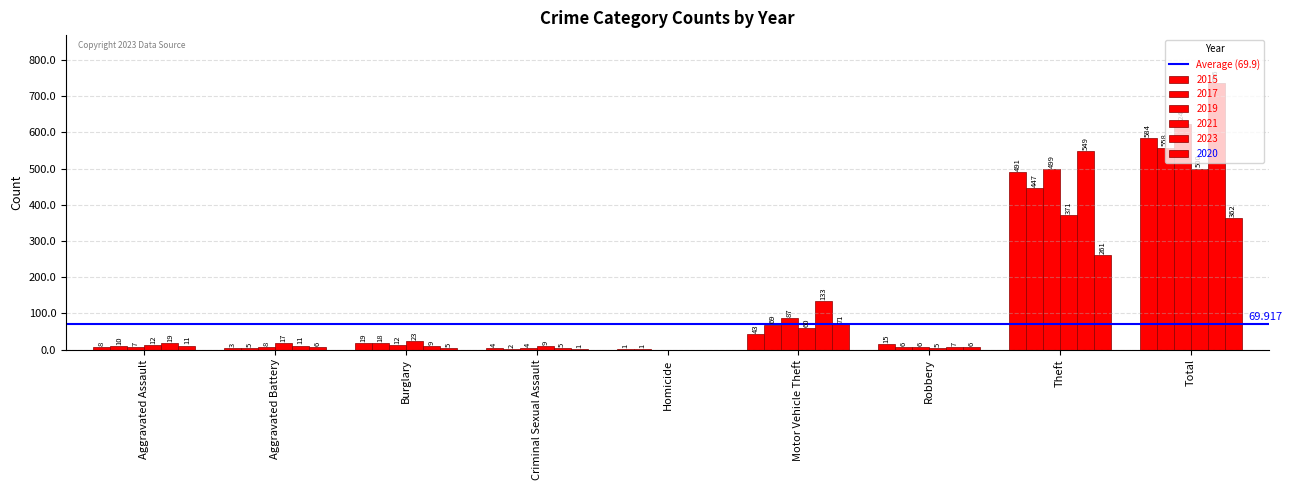

Reading left to right, list all the values displayed in this chart.

2015: 8	3	19	4	1	43	15	491	584
2017: 10	5	18	2	1	69	6	447	558
2019: 7	8	12	4	0	87	6	499	624
2021: 12	17	23	9	0	60	5	371	500
2023: 19	11	9	5	0	133	7	549	736
2020: 11	6	5	1	0	71	6	261	362